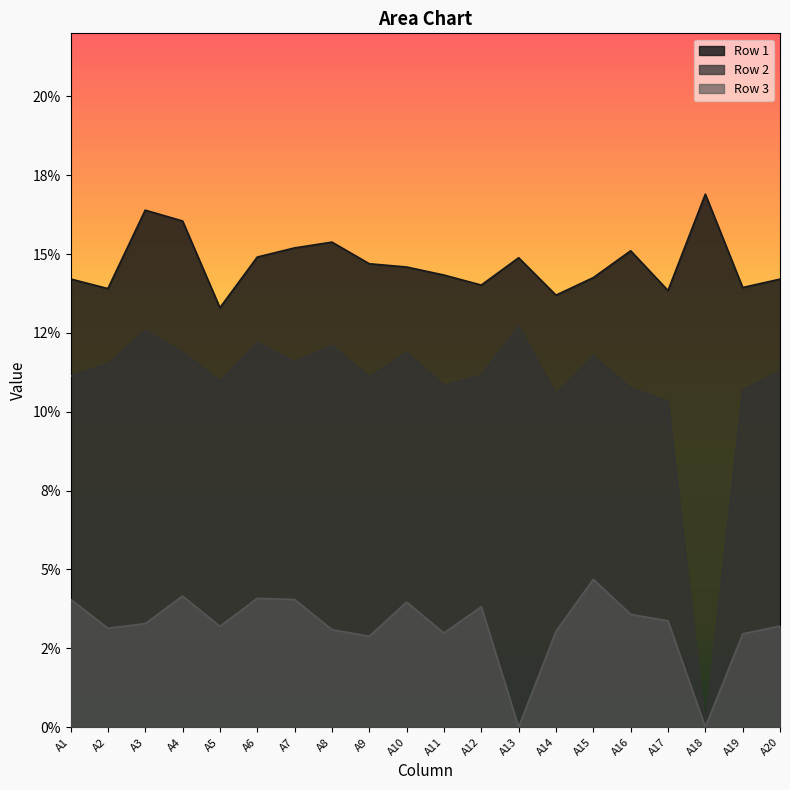

Where is the first local maximum for Row 2?

A3